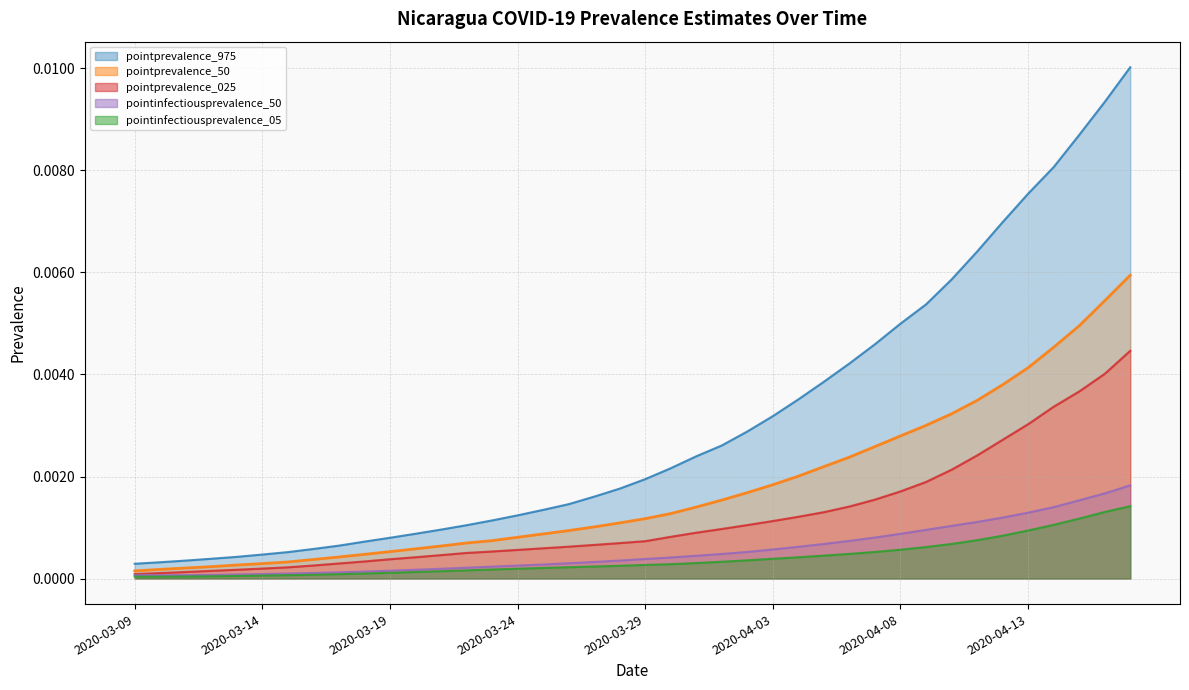

Between 2020-04-05 and 2020-03-12, which is larger?

2020-04-05